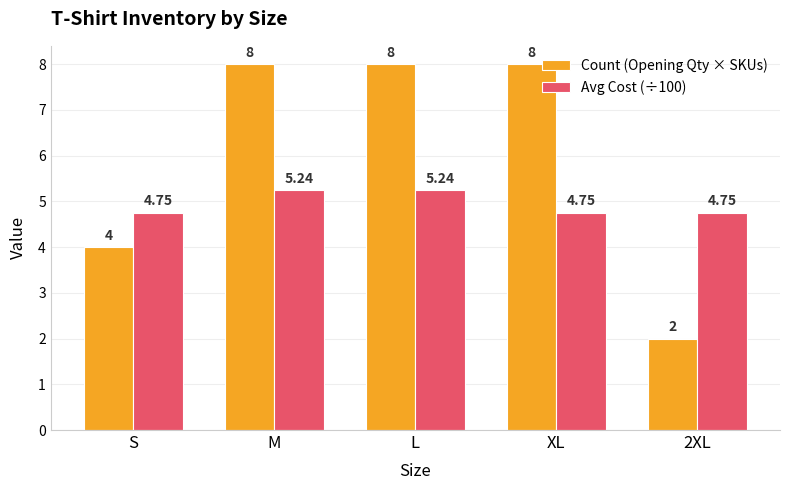

Is the value of Avg Cost (÷100) at 2XL greater than the value of Count (Opening Qty × SKUs) at XL?

No